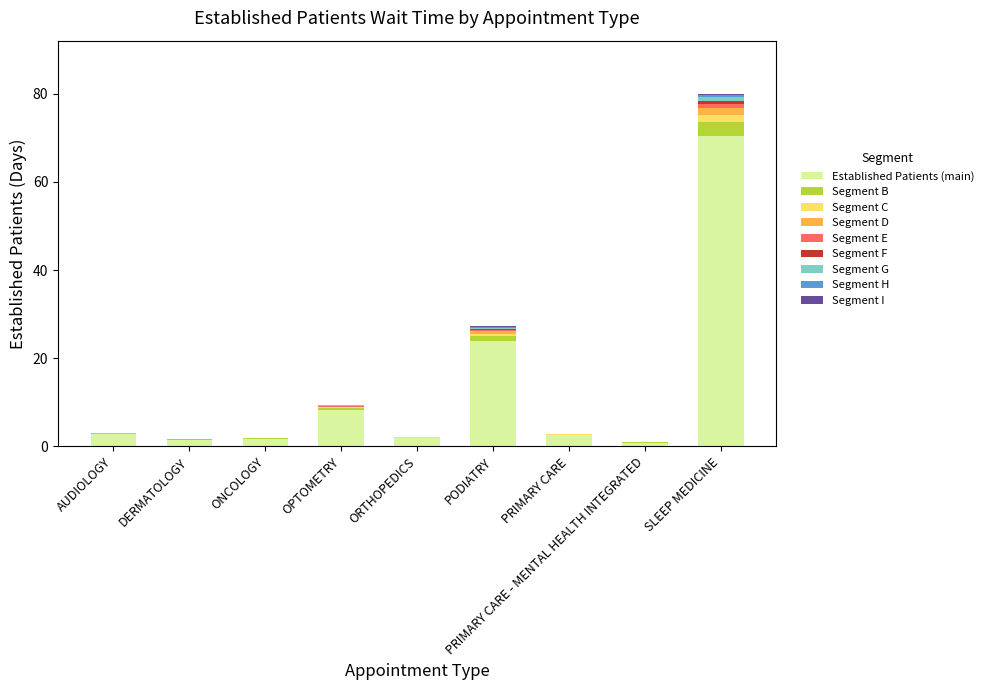

What is the highest value of the Established Patients (main) series?

70.4